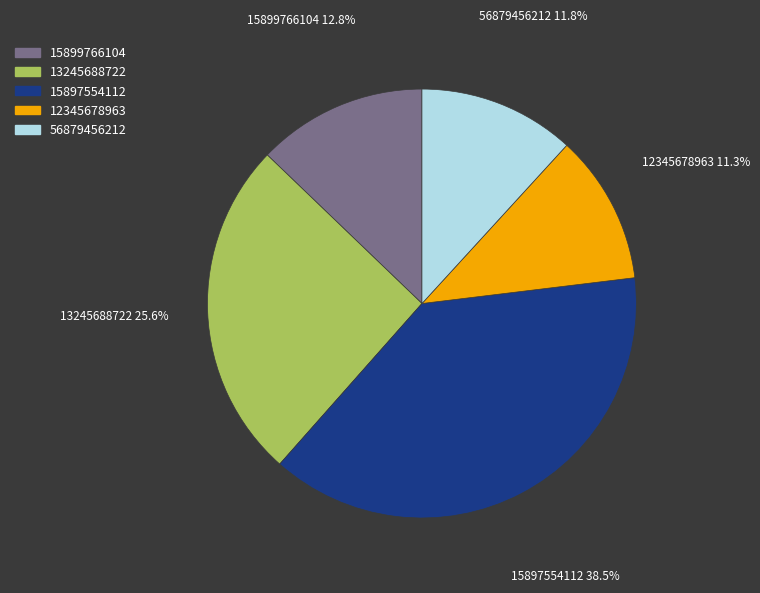

To the nearest percent, what is the average slice percentage?

20%